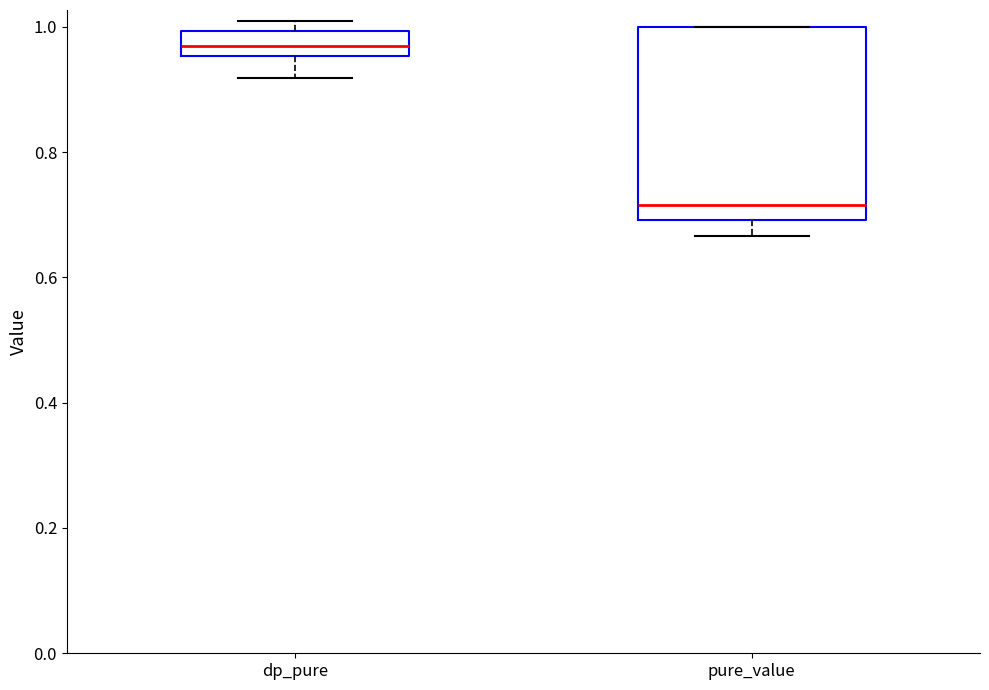

Which box is the tallest, from its lower edge to its upper edge?

pure_value